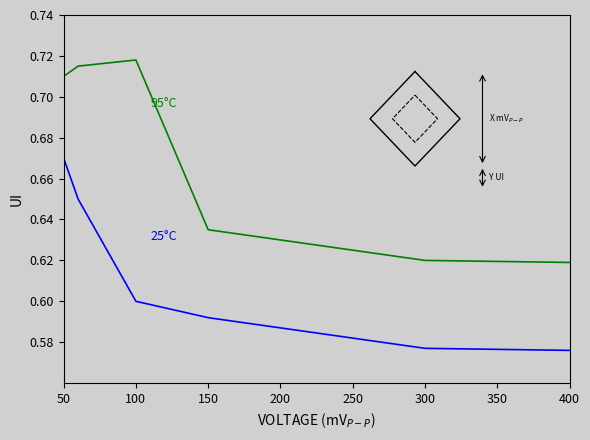

Does the chart display data point markers on the line(s)?

No